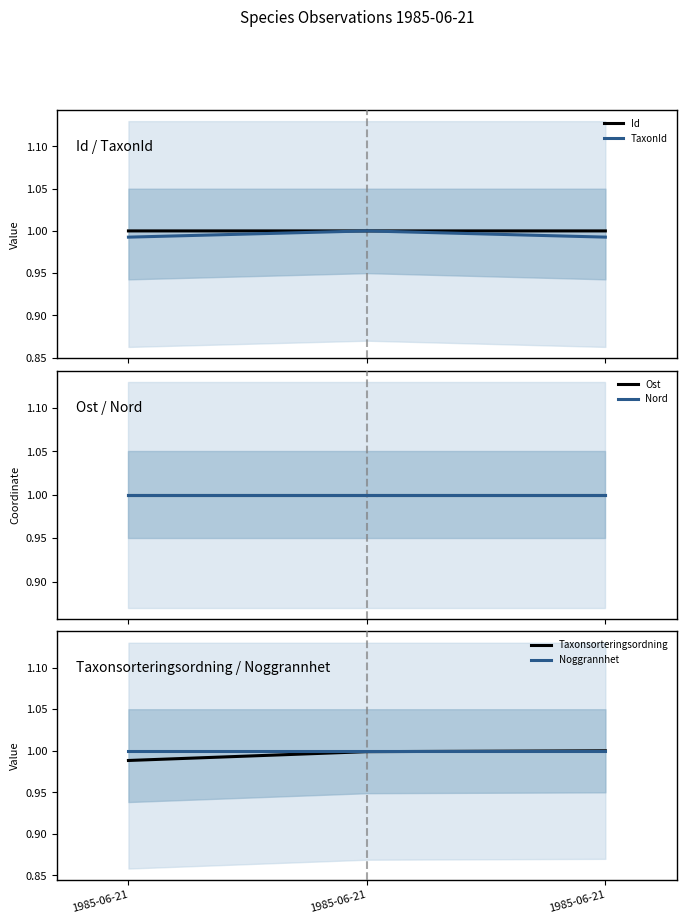

What is the sum of the Nord values at 1985-06-21 and 1985-06-21?

2.0